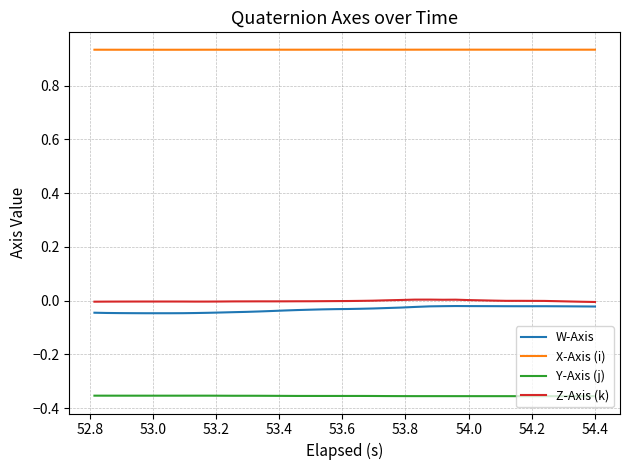

True or false: Y-Axis (j) and X-Axis (i) cross at least once.

False